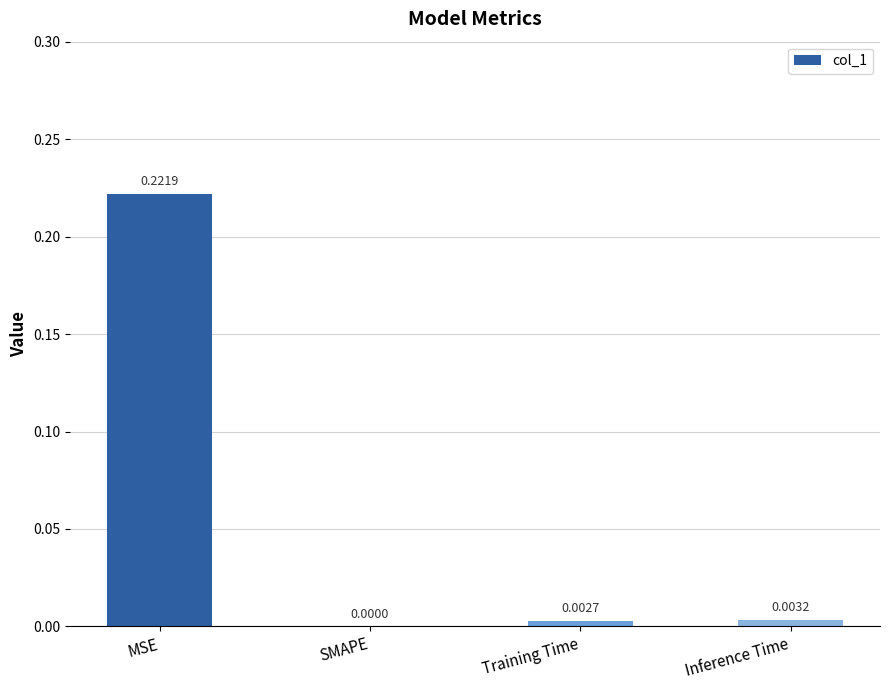

At which label is the value closest to 0?

SMAPE